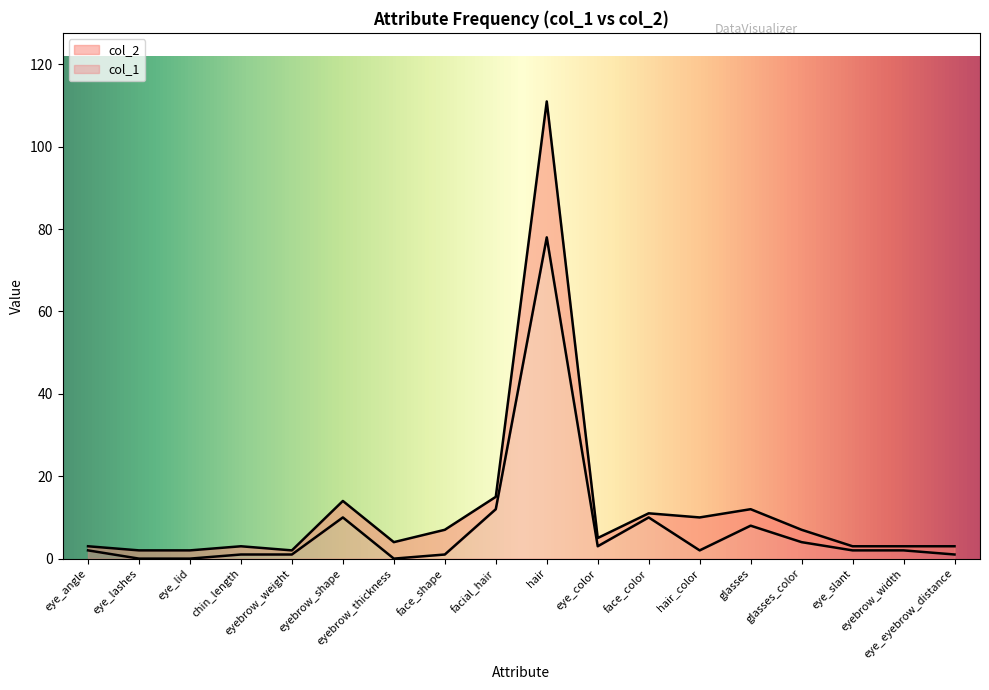

What position from the left is face_color?

12